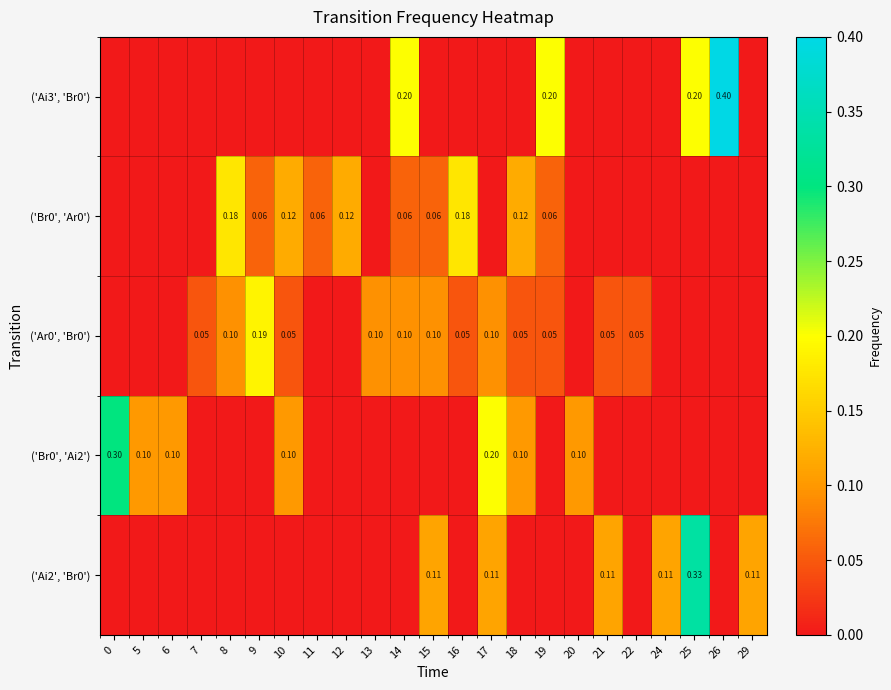

Which series changed the most between 10 and 26?

('Ai3', 'Br0')